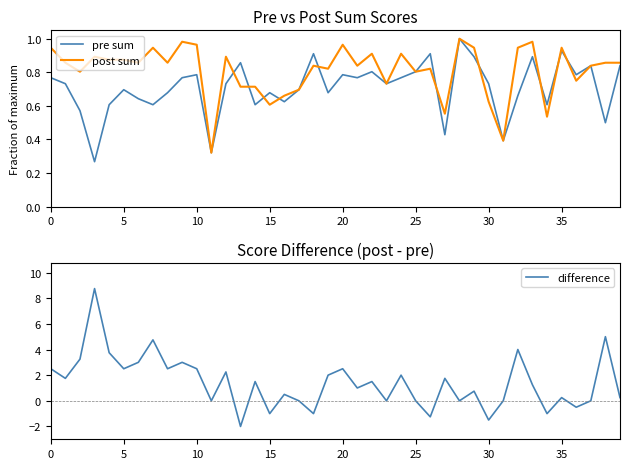

Is it true that post sum equals 1.4 at 35?

False